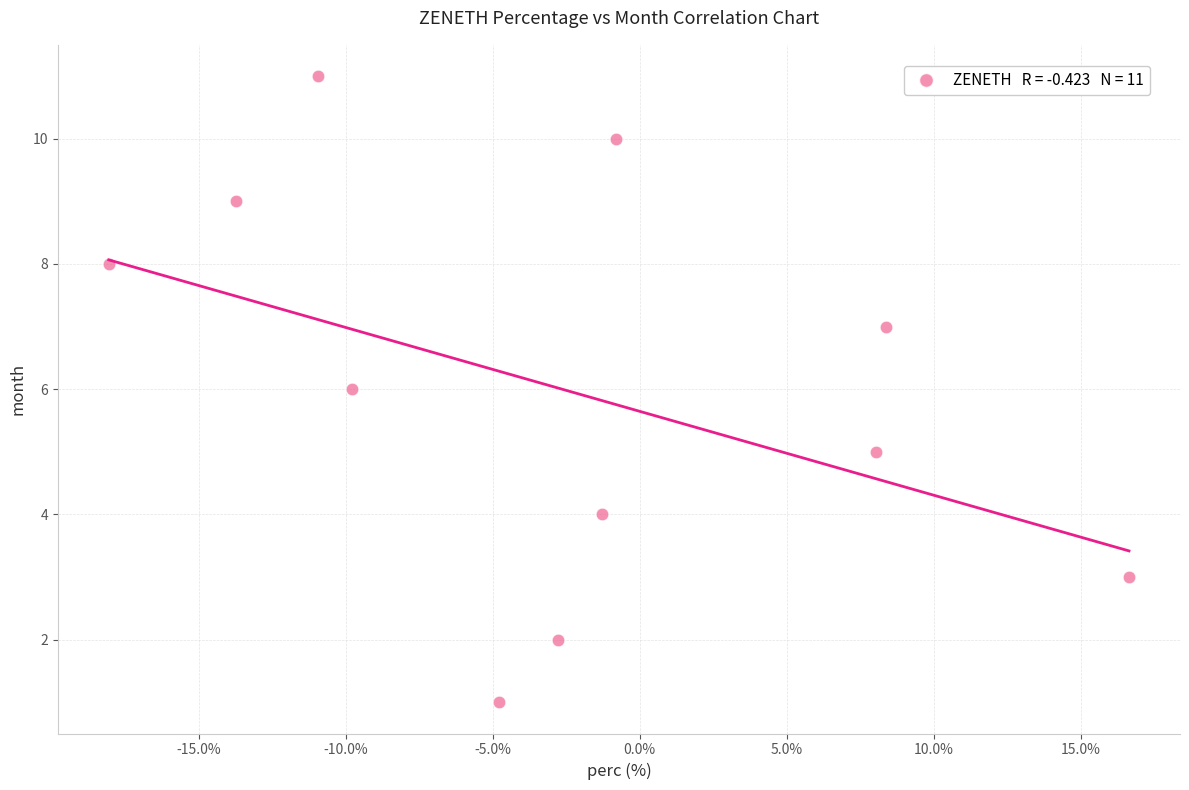

What is the range of Y values (max minus min)?

10